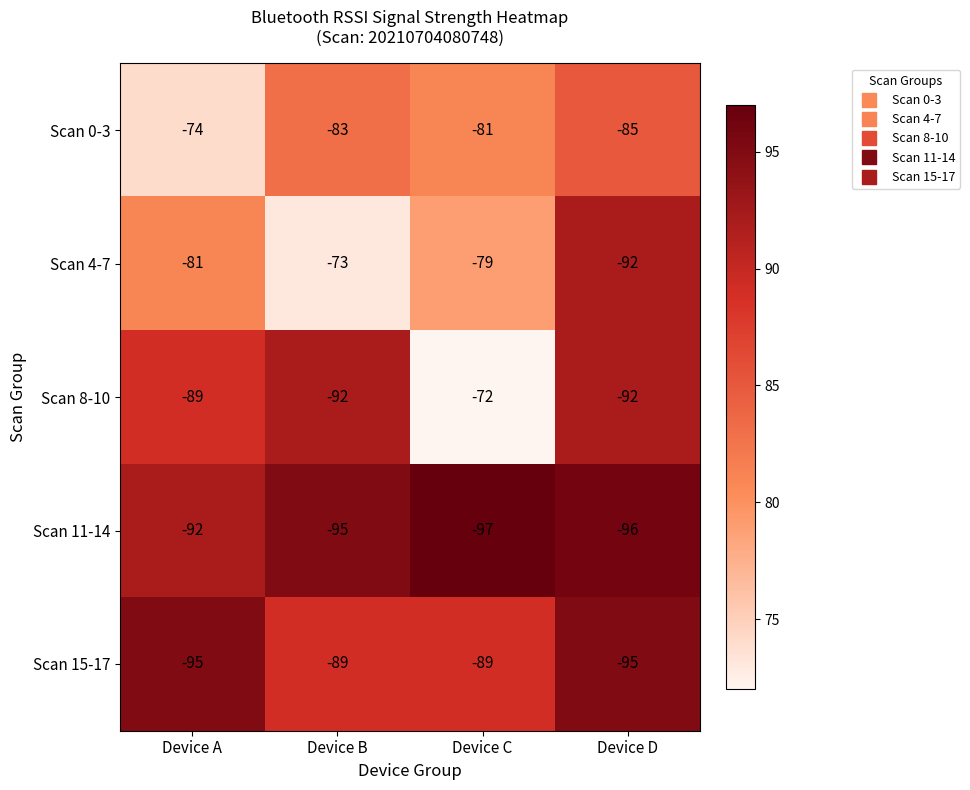

The value of Scan 8-10 at Device C is -72. True or false?

True